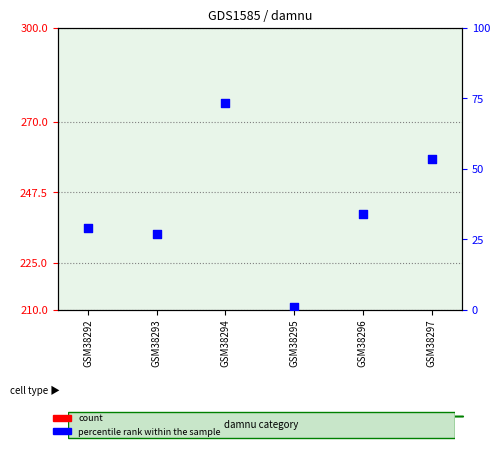

Which series has the widest spread of Y values?

percentile rank within the sample